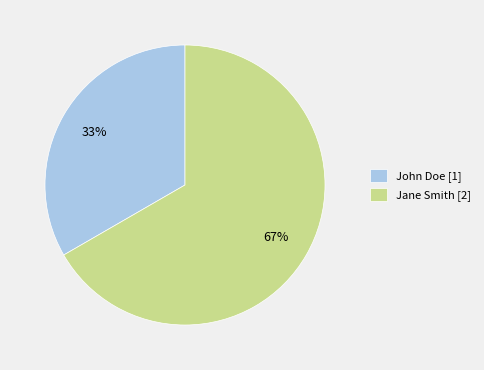

To the nearest percent, what portion does Jane Smith represent?

67%